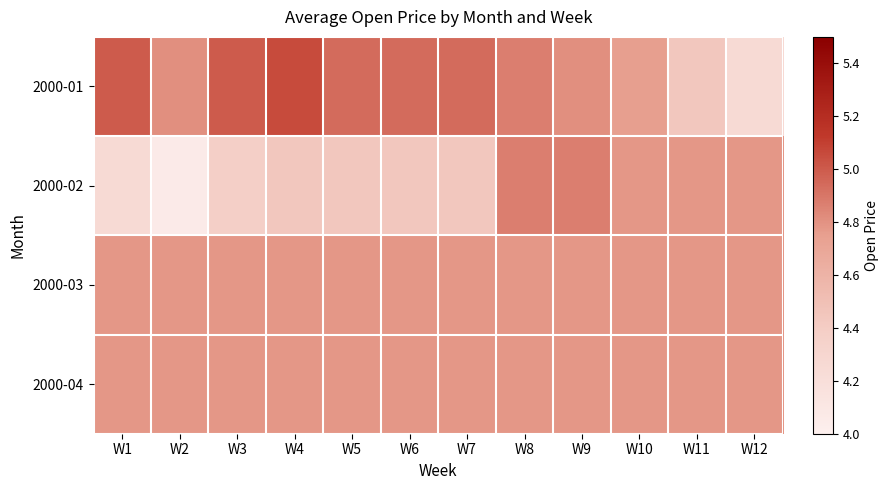

What is the smallest value displayed?

4.1